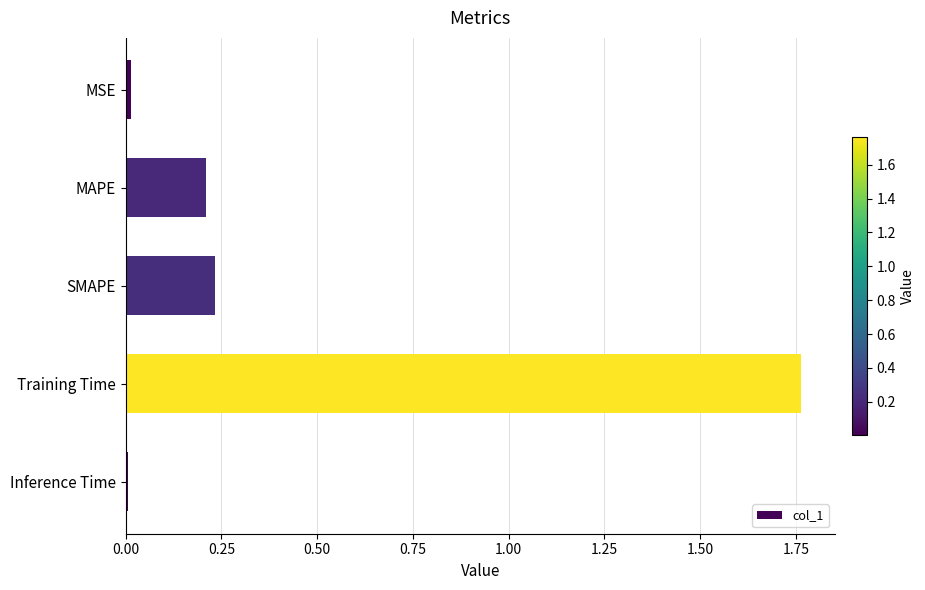

What is the average value?

0.4